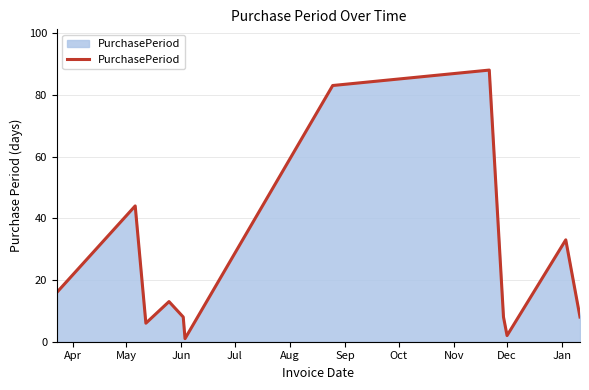

What is the difference between the maximum and minimum values?

87